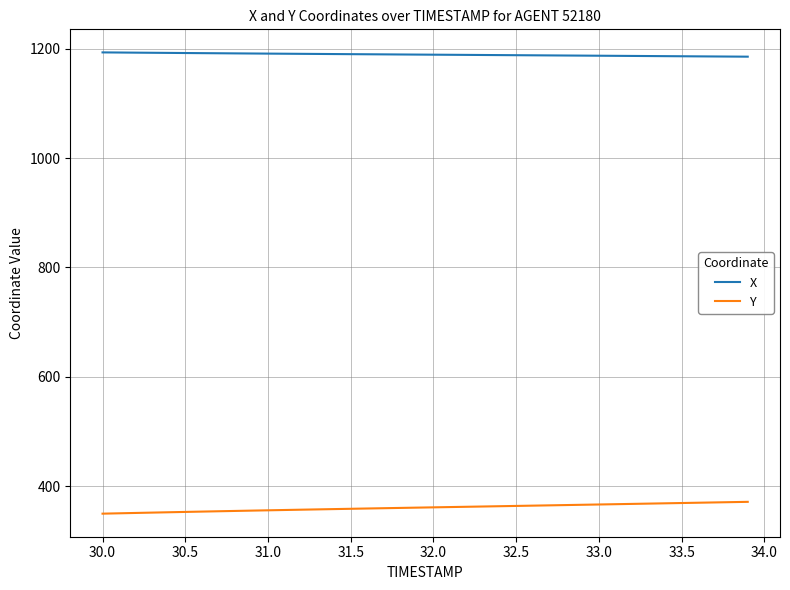

Which series has the largest total across all categories?

X